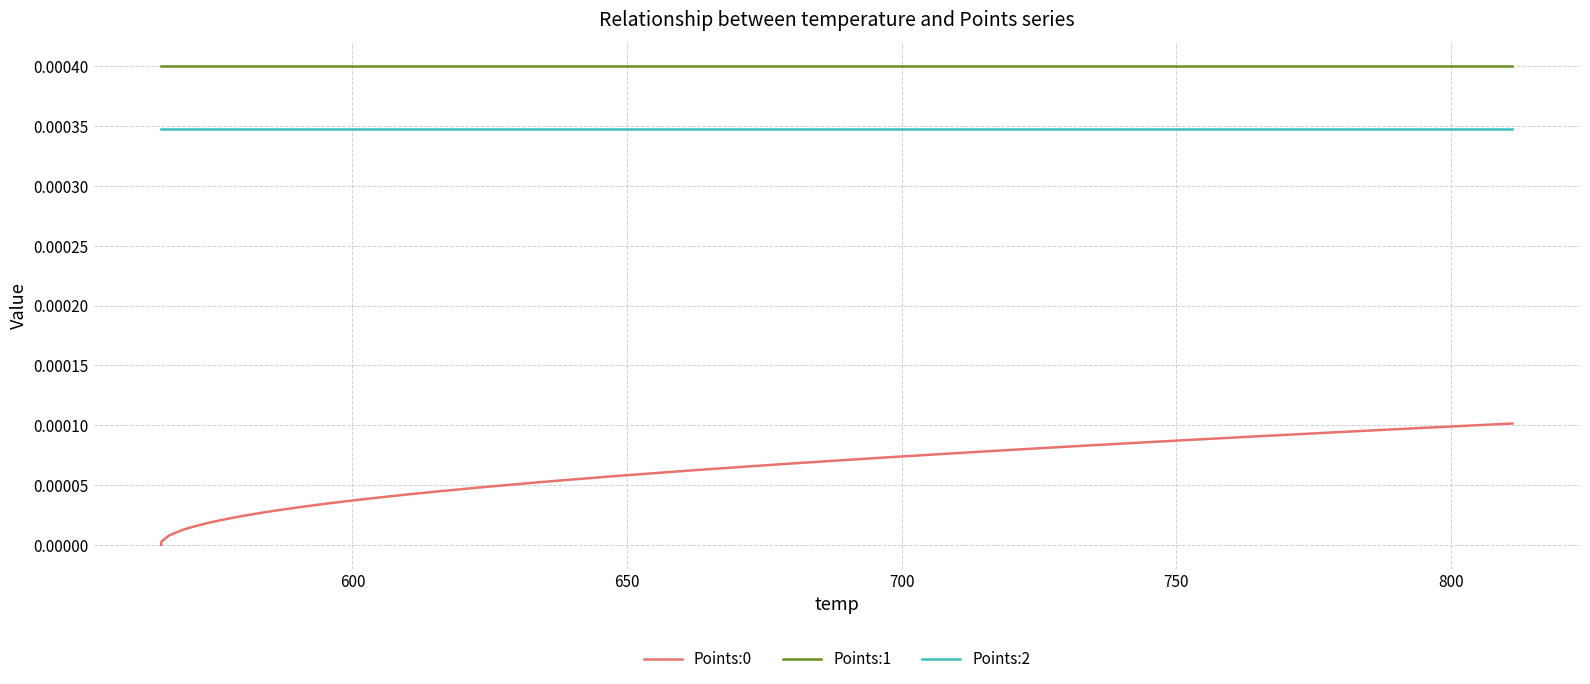

True or false: Points:0 and Points:1 cross at least once.

False